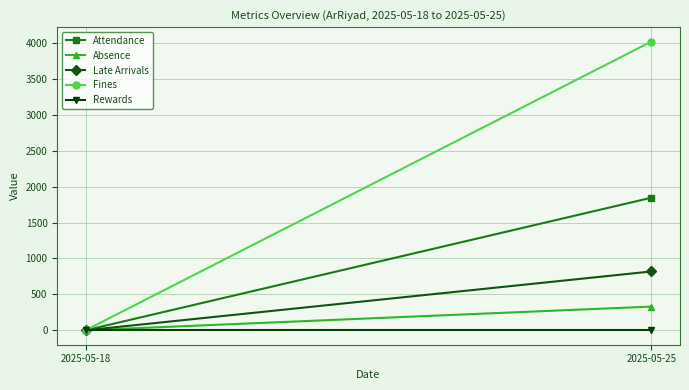

What is the maximum value shown in the chart?

4020